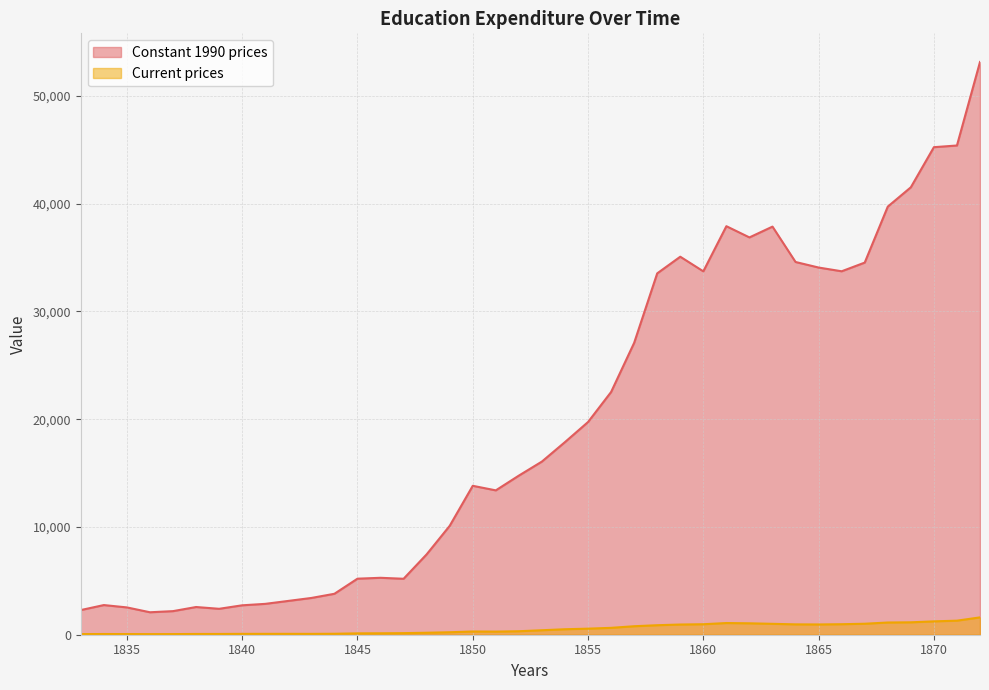

What is the difference between the Current prices values at 1862 and 1851?

770.4